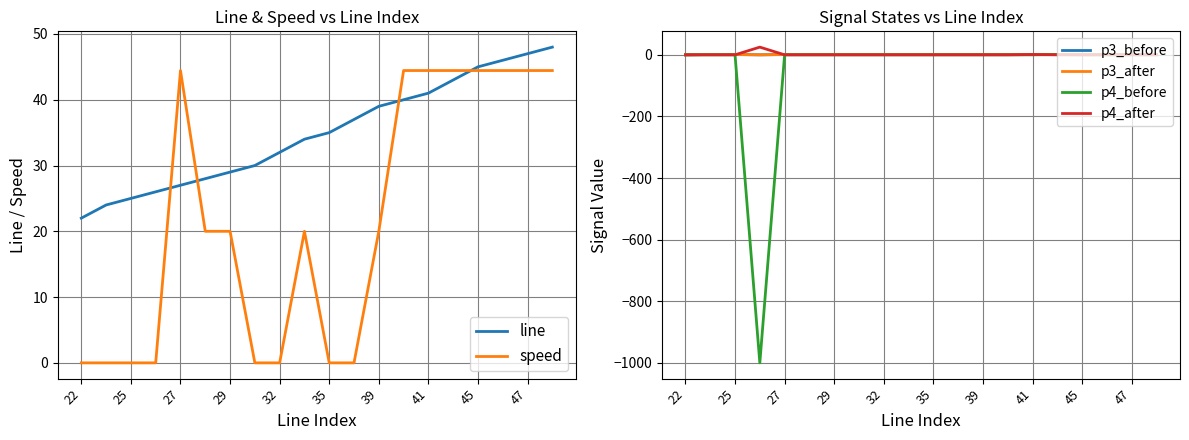

The value of line at 45 is 14.2. True or false?

False